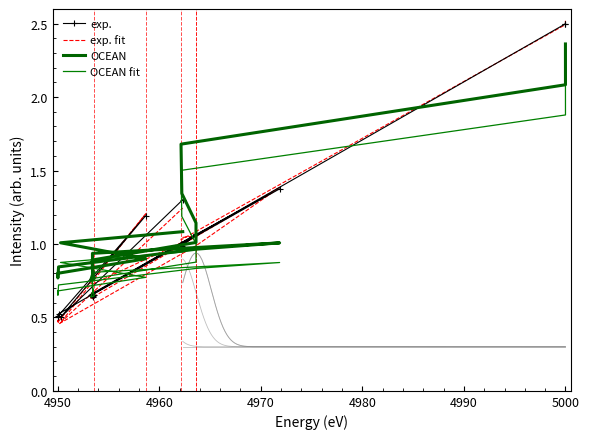

Rank the series by their maximum value, from lowest to highest.

OCEAN fit, OCEAN, exp., exp. fit